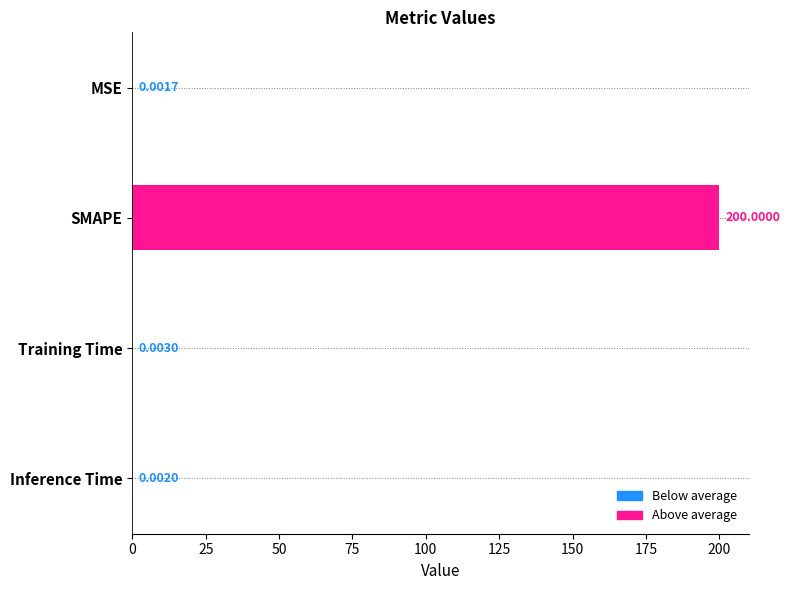

Does the chart contain stacked bars?

No